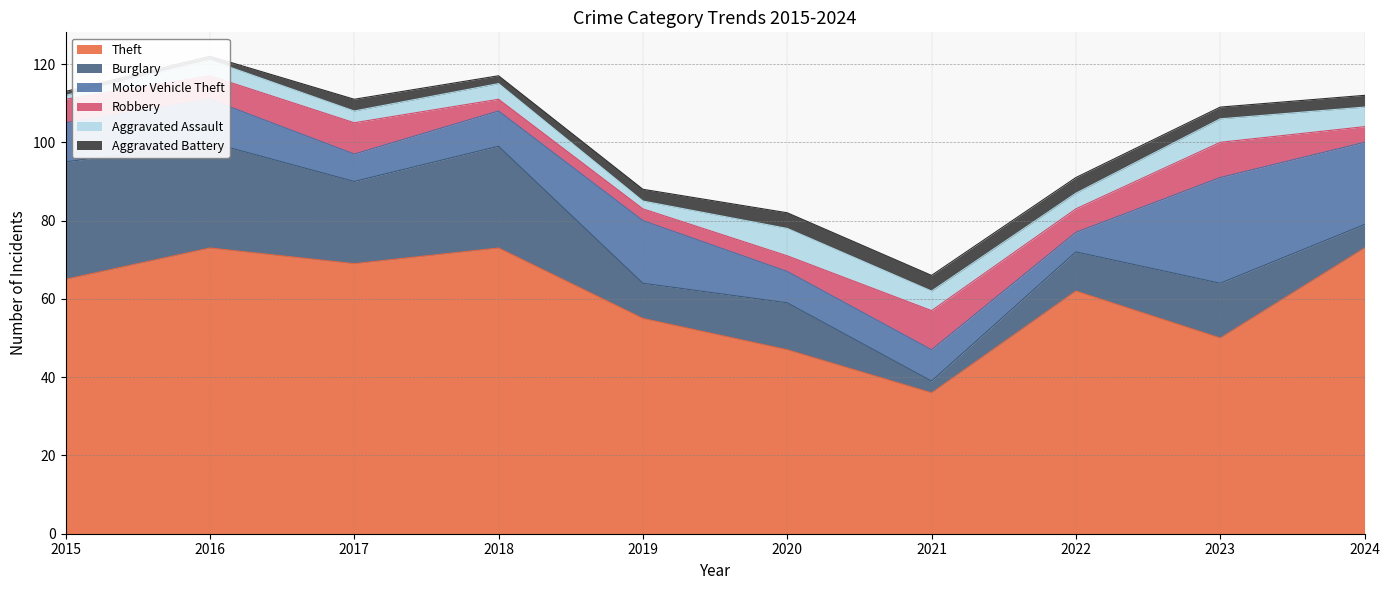

Reading right to left, list all the values displayed in this chart.

Theft: 2024=73	2023=50	2022=62	2021=36	2020=47	2019=55	2018=73	2017=69	2016=73	2015=65
Burglary: 2024=6	2023=14	2022=10	2021=3	2020=12	2019=9	2018=26	2017=21	2016=27	2015=30
Motor Vehicle Theft: 2024=21	2023=27	2022=5	2021=8	2020=8	2019=16	2018=9	2017=7	2016=11	2015=10
Robbery: 2024=4	2023=9	2022=6	2021=10	2020=4	2019=3	2018=3	2017=8	2016=6	2015=6
Aggravated Assault: 2024=5	2023=6	2022=4	2021=5	2020=7	2019=2	2018=4	2017=3	2016=4	2015=1
Aggravated Battery: 2024=3	2023=3	2022=4	2021=4	2020=4	2019=3	2018=2	2017=3	2016=1	2015=1